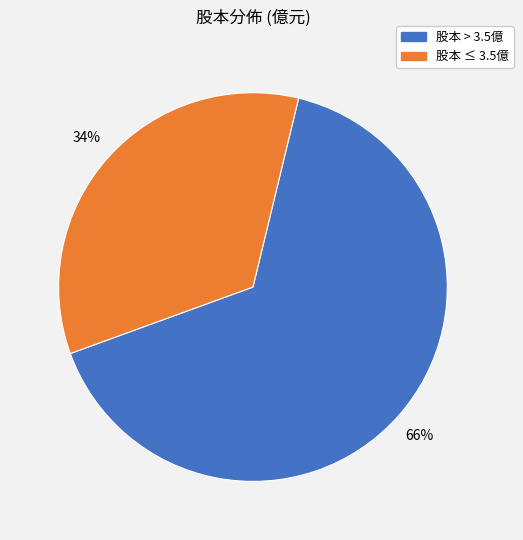

To the nearest percent, what is the average slice percentage?

50%